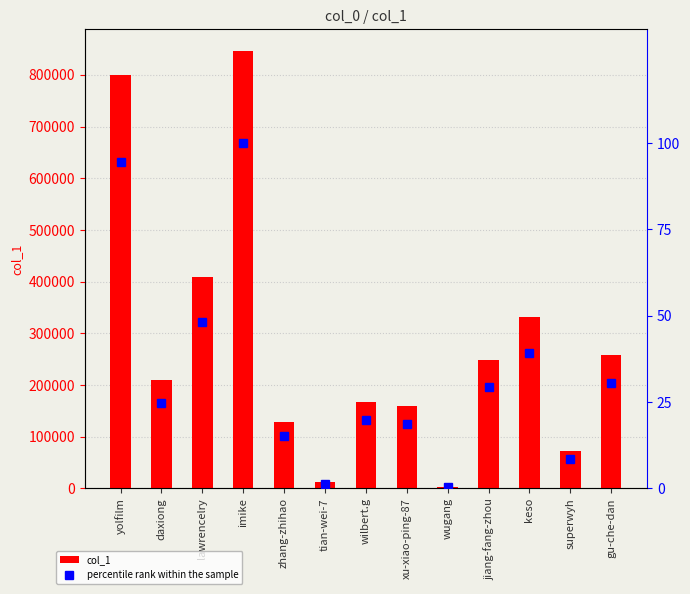

Reading left to right, extract all data points from this chart.

col_1: 800090.0	209310.0	408384.0	846062.0	128614.0	11476.0	166695.0	158340.0	2827.0	247723.0	331048.0	72164.0	258641.0
percentile rank within the sample: 94.6	24.7	48.3	100.0	15.2	1.4	19.7	18.7	0.3	29.3	39.1	8.5	30.6